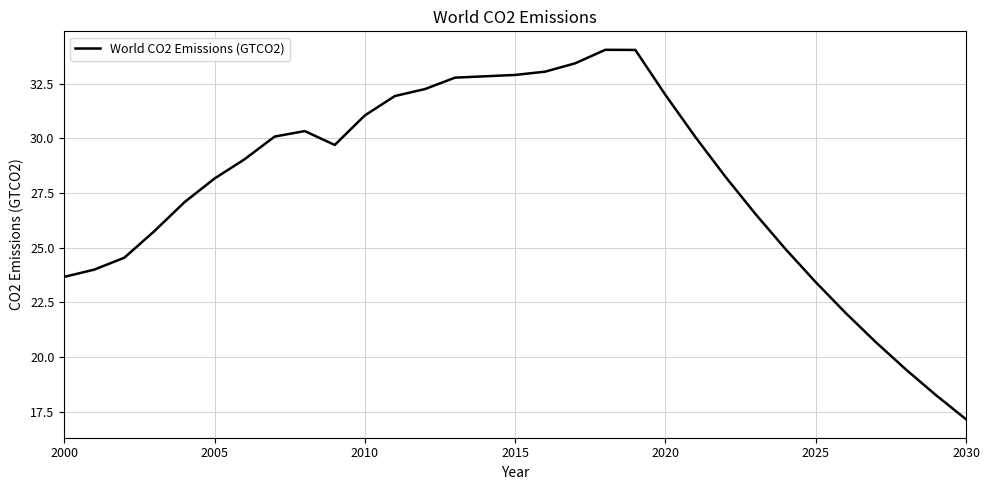

Does the chart have visible grid lines?

Yes